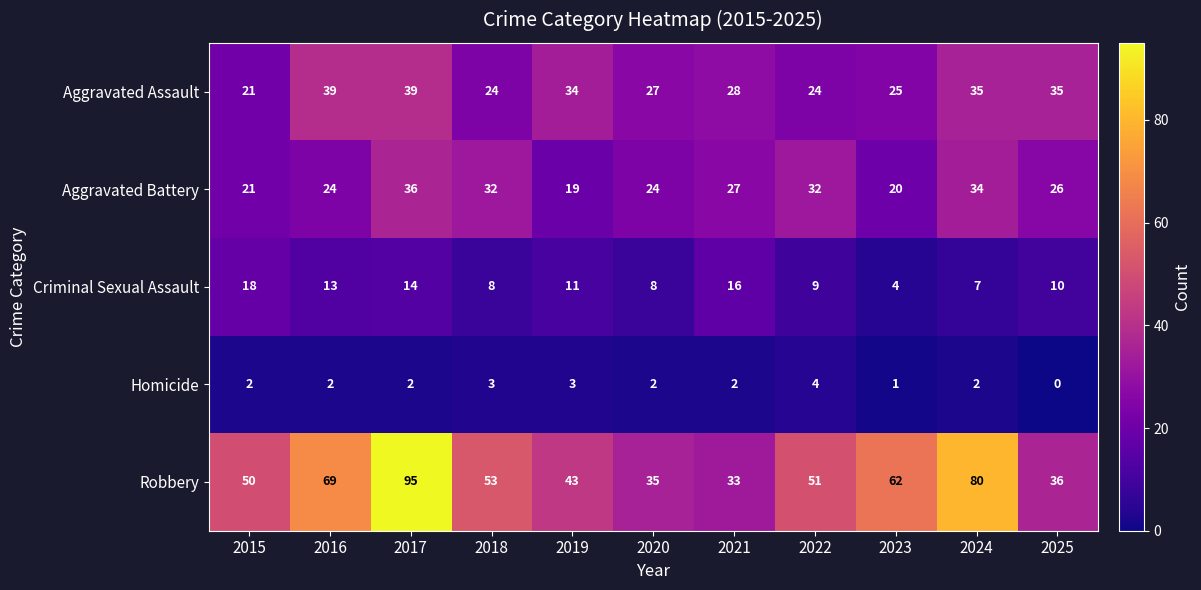

How many distinct data groups are displayed?

5